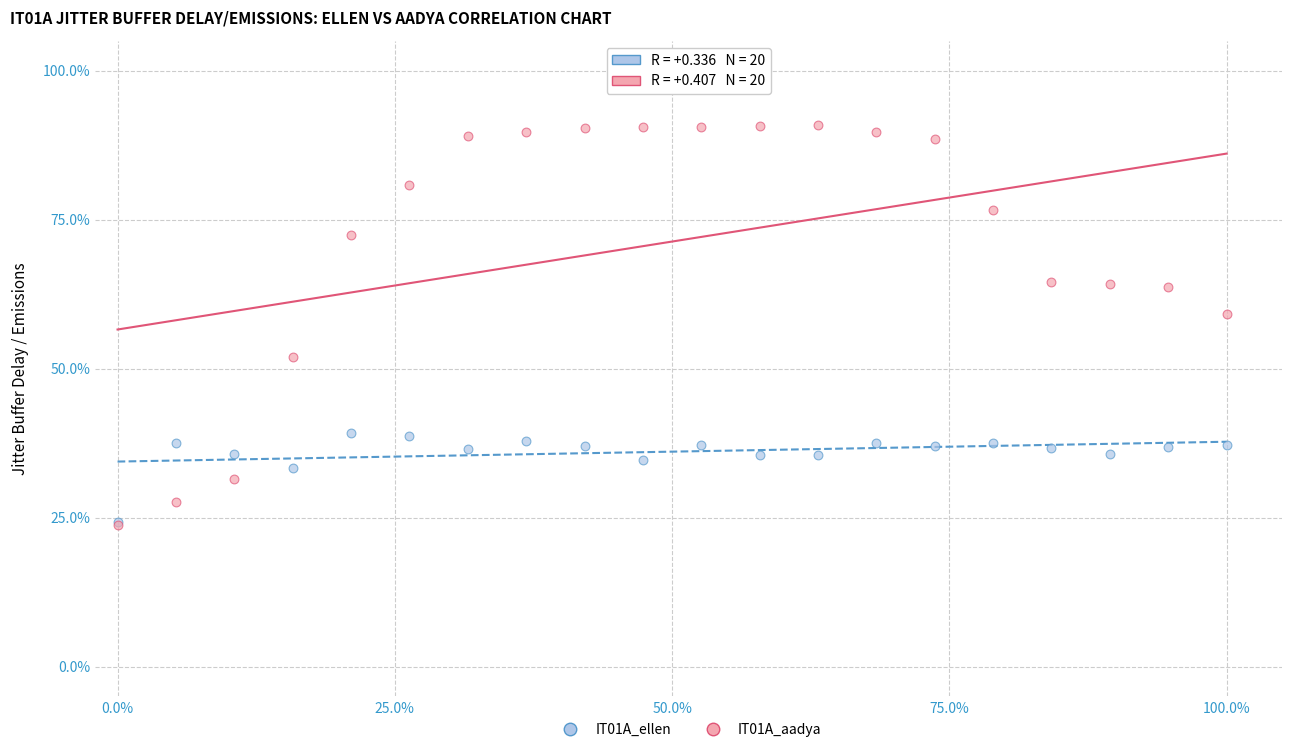

Across all series, what Y value is closest to 57?

59.1